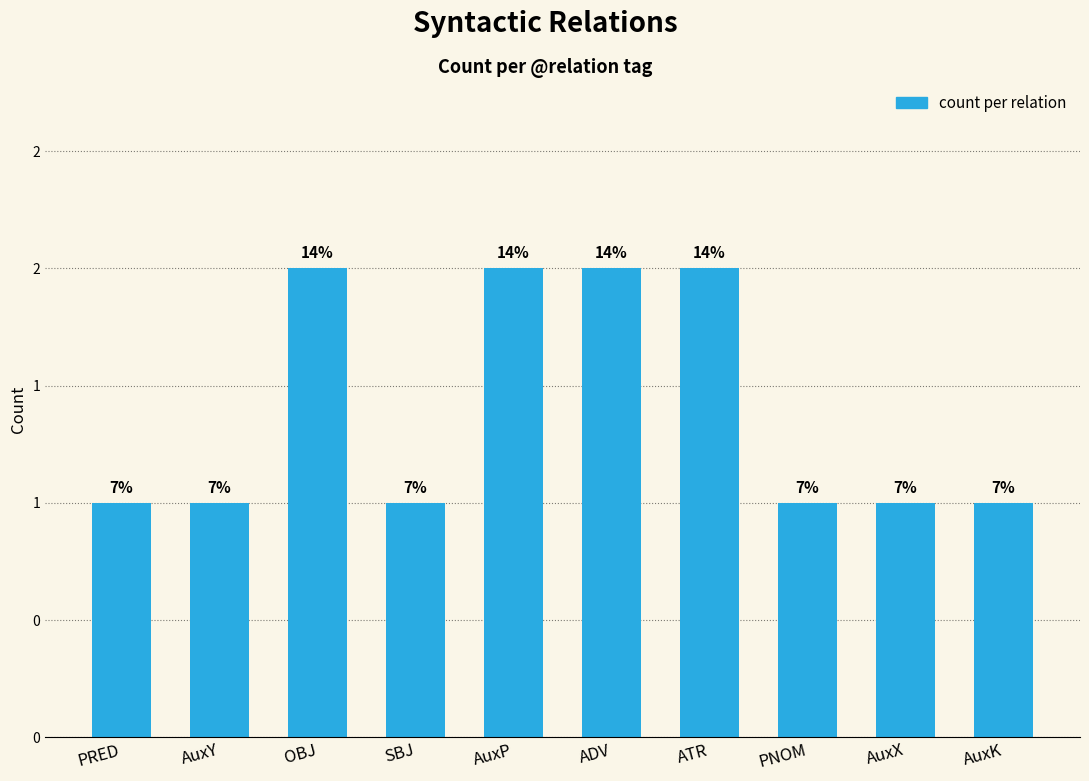

Are the bars horizontal?

No